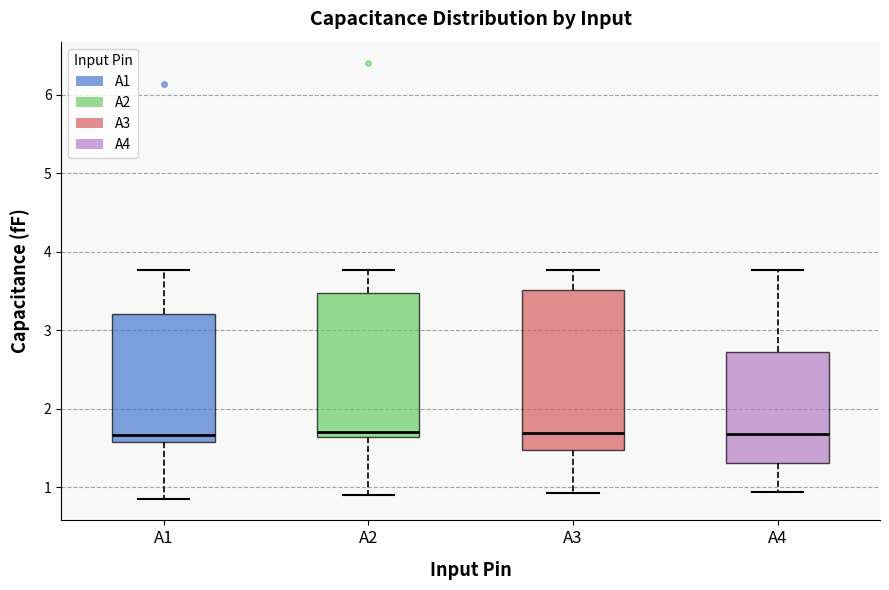

Where does the upper whisker of the box for A4 end on the y-axis? The values are not printed on the chart, so give them approximately, as read against the axis.

3.8